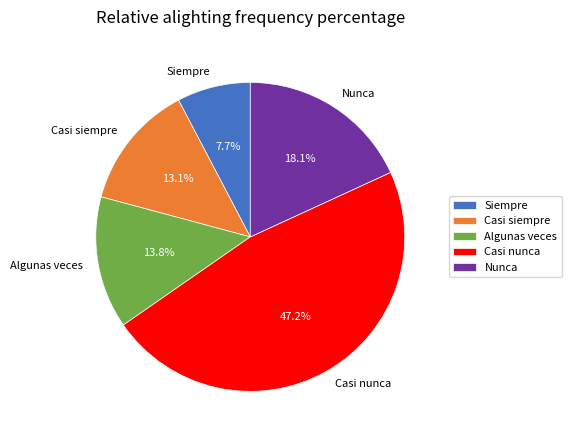

To the nearest percent, what is the combined percentage of Algunas veces and Nunca?

32%